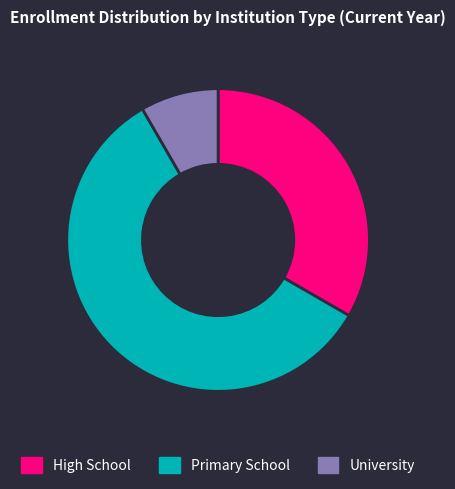

Combined, do University and Primary School account for over 50%?

Yes